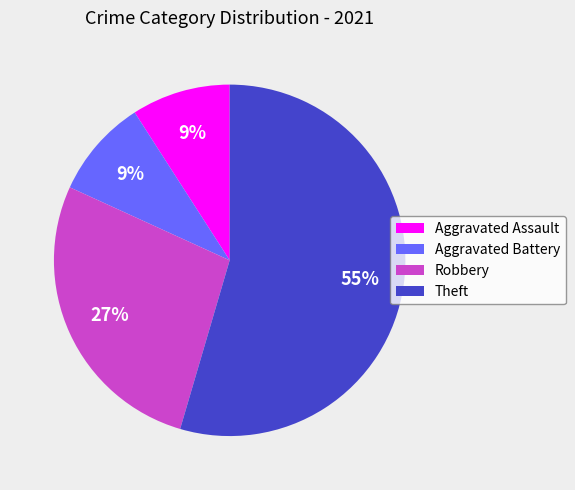

True or false: Theft accounts for 55% of the total.

True